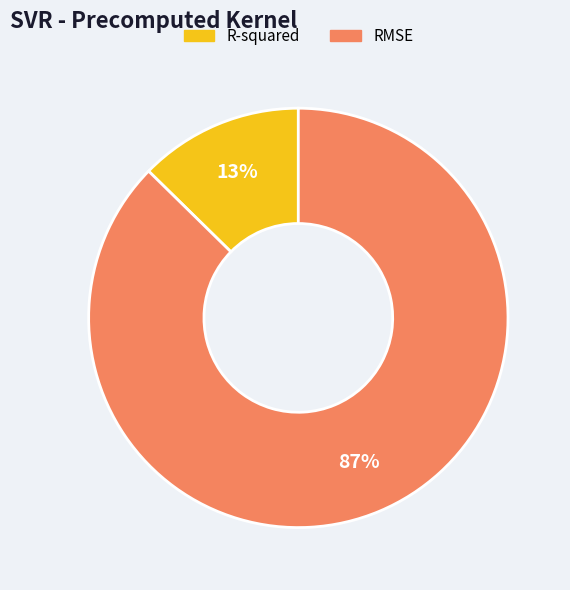

Approximately how many times larger is the value at R-squared compared to RMSE?

0.1